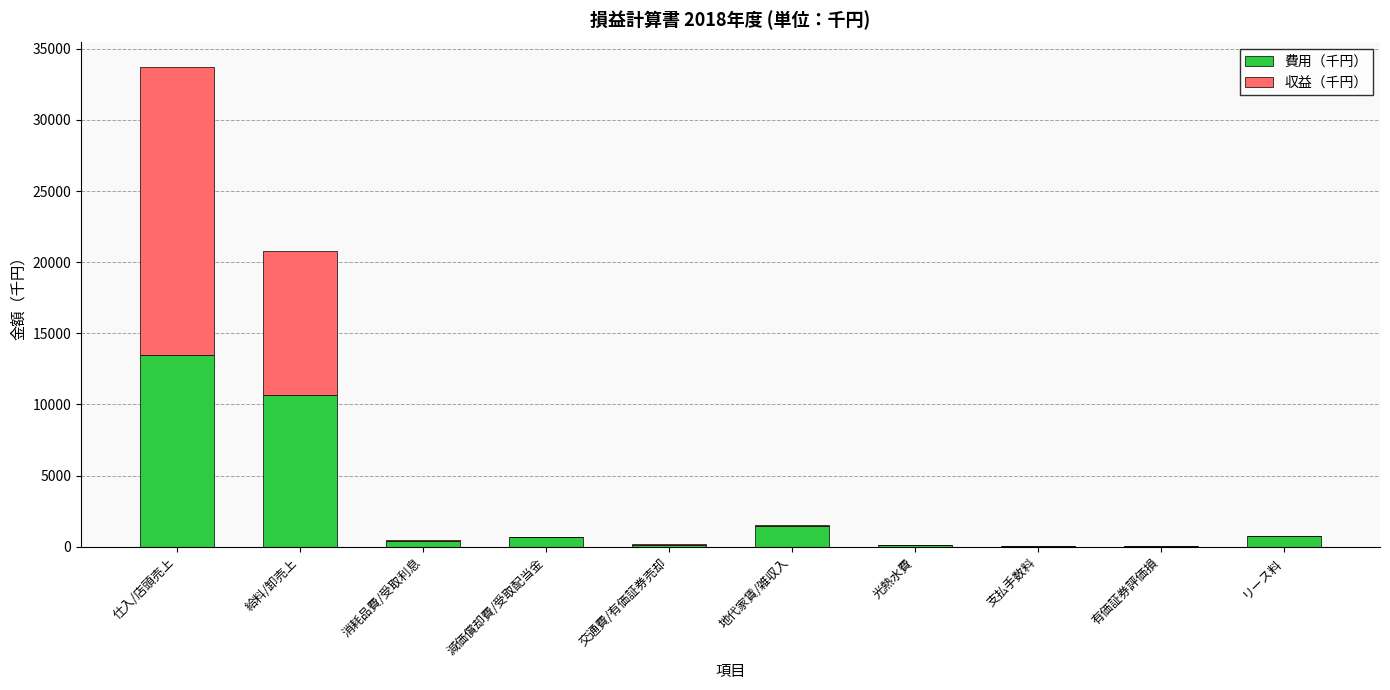

What is the total value across all series at 支払手数料?

38